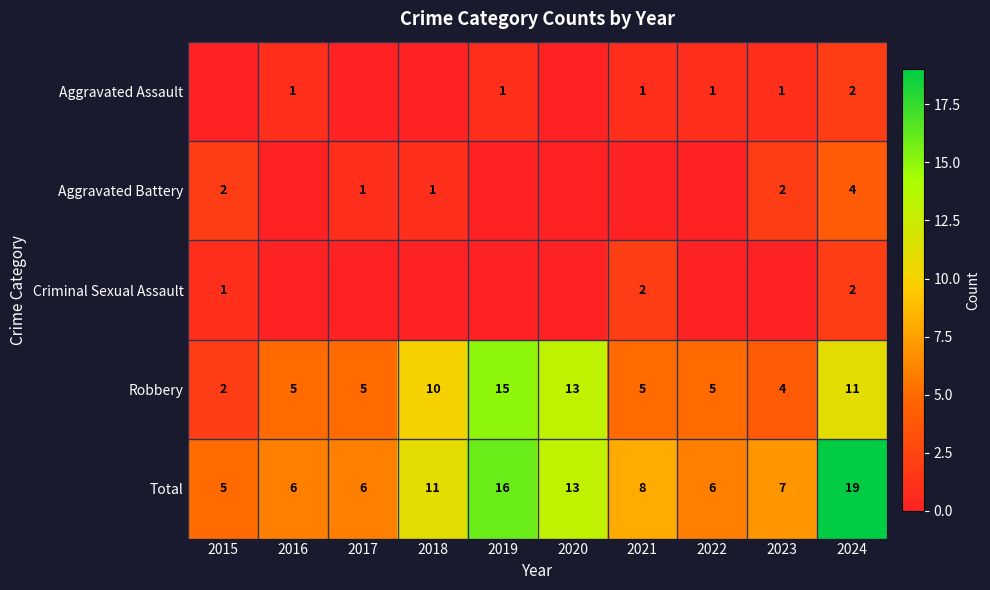

What is the difference between the highest and lowest values at 2021?

8